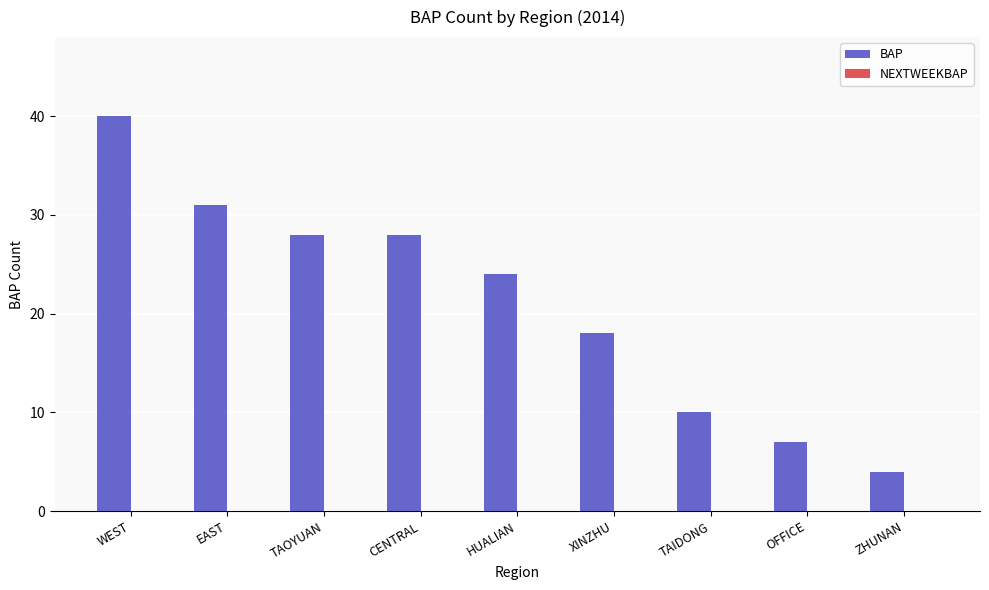

What is the label of the 6th bar from the left?

XINZHU